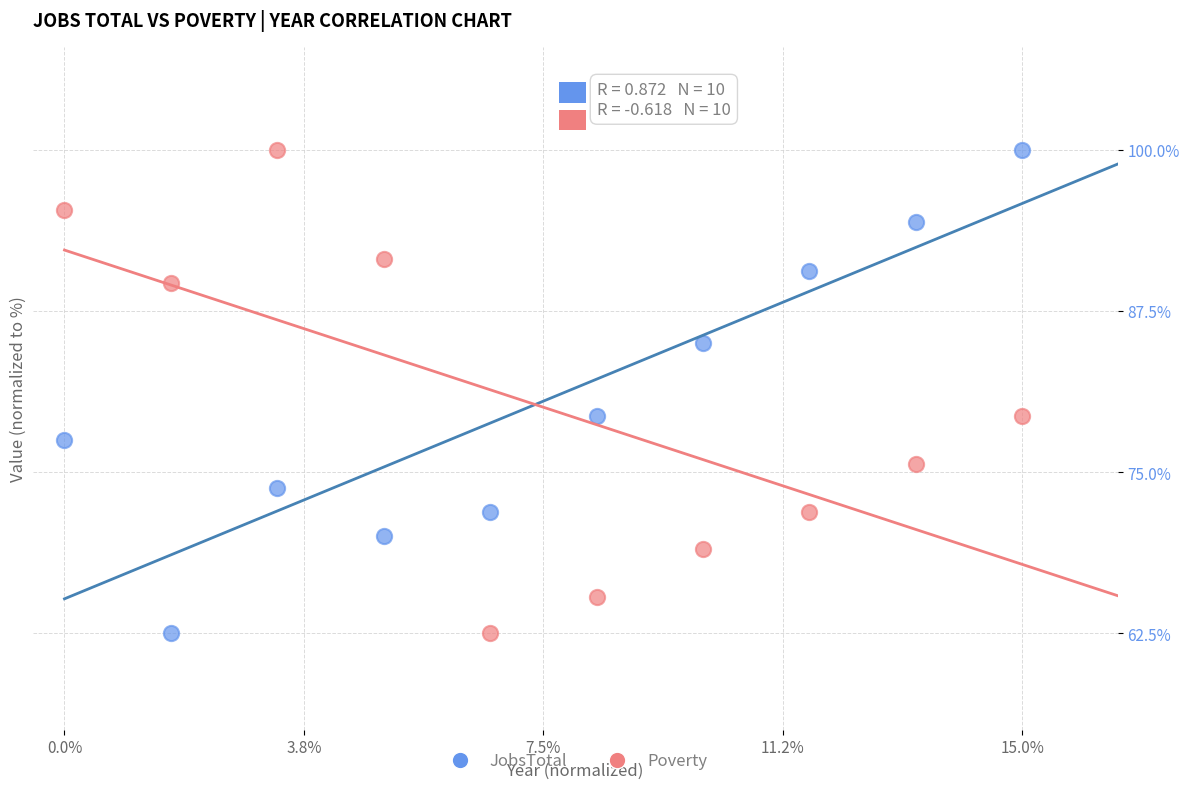

Across all data points, what is the range of Y values (max minus min)?

37.5